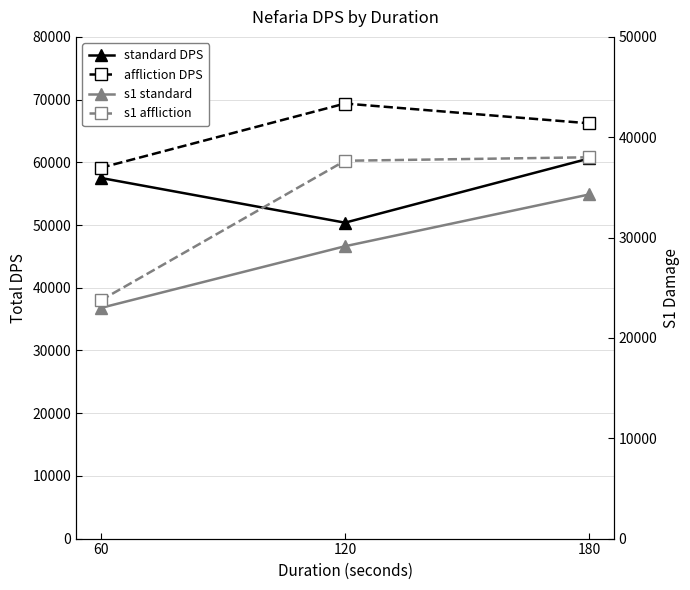

Which series has the largest total across all categories?

affliction